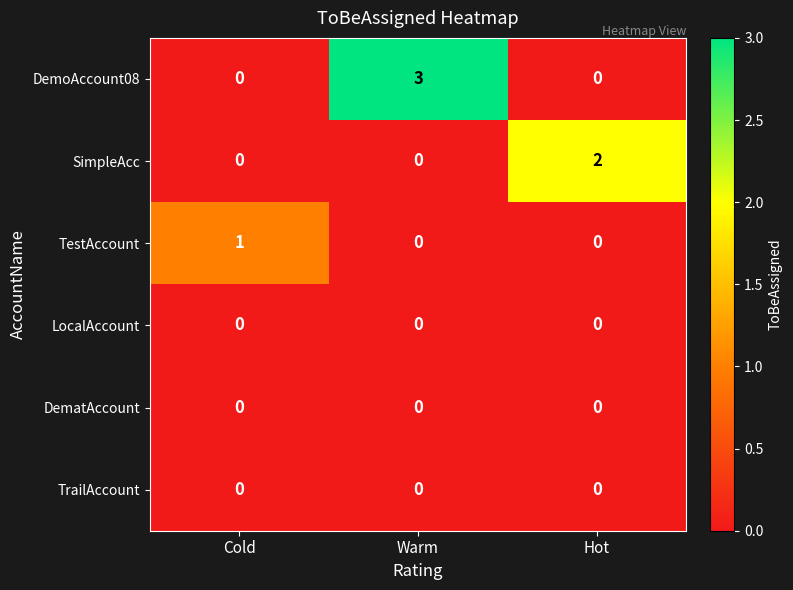

Which series has the widest spread of values?

DemoAccount08